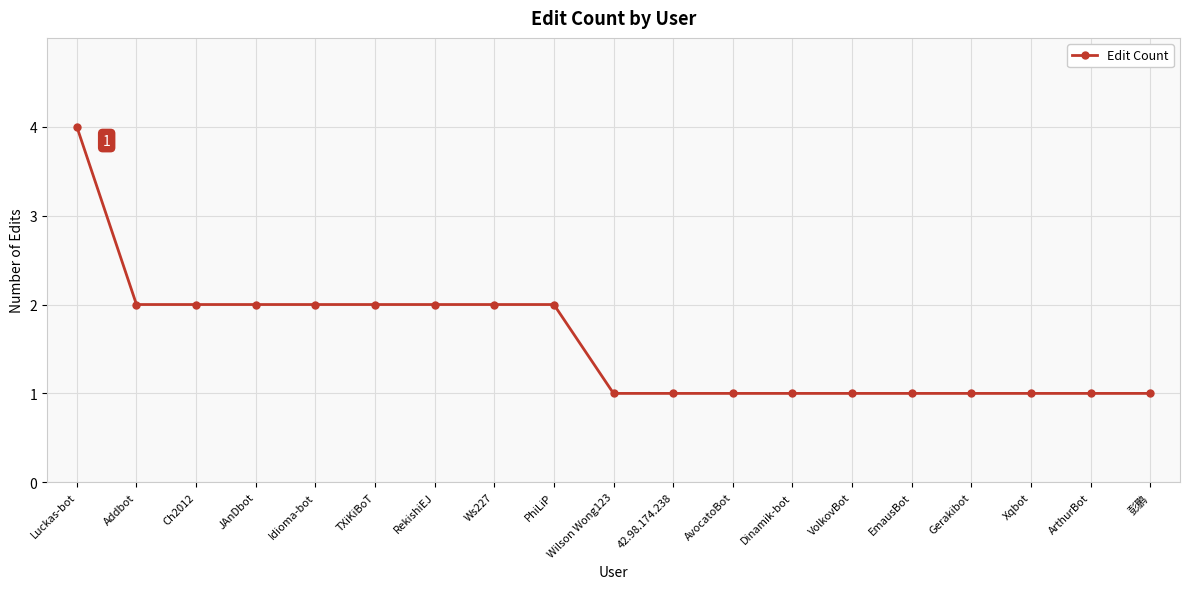

Read the value at Idioma-bot.

2